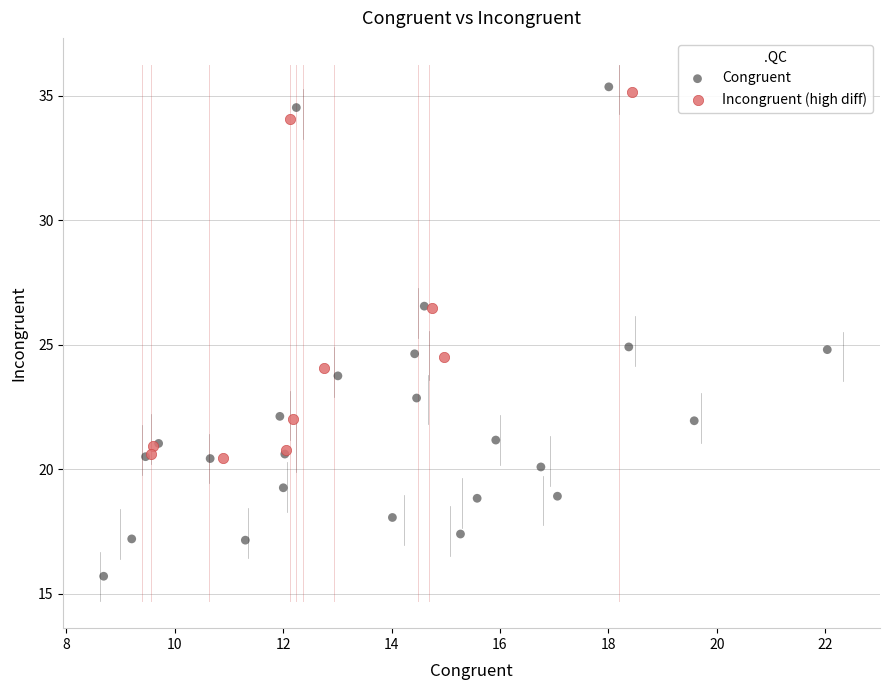

Which series contains the lowest Y value?

Congruent